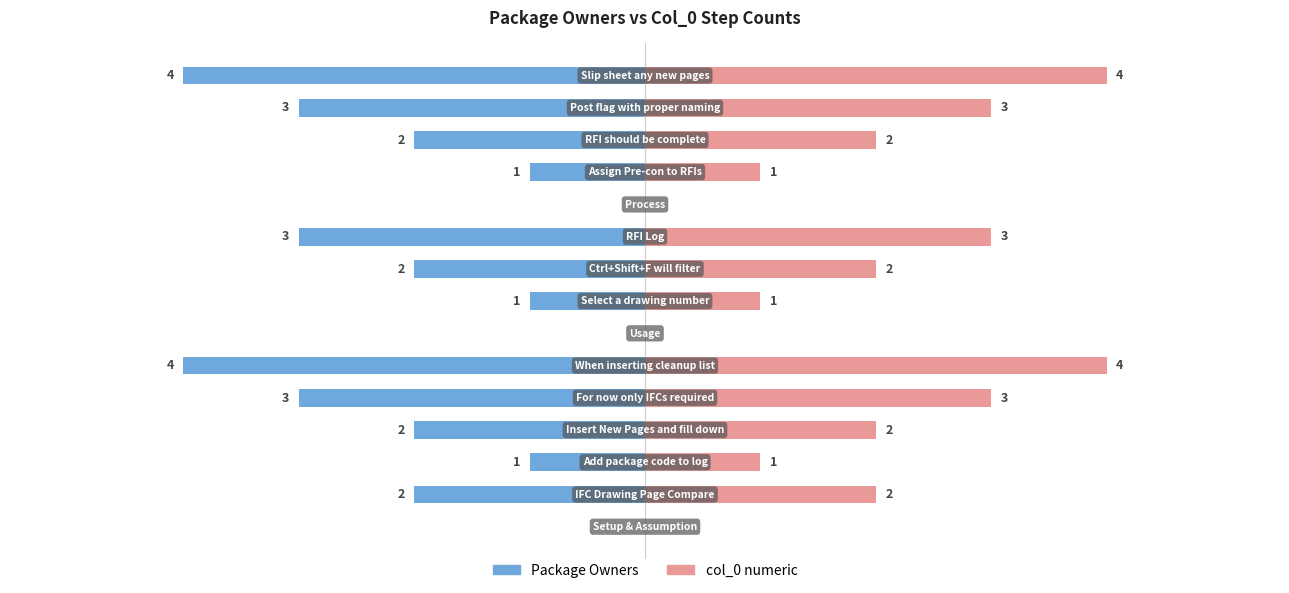

At how many categories does at least one series exceed -1?

15